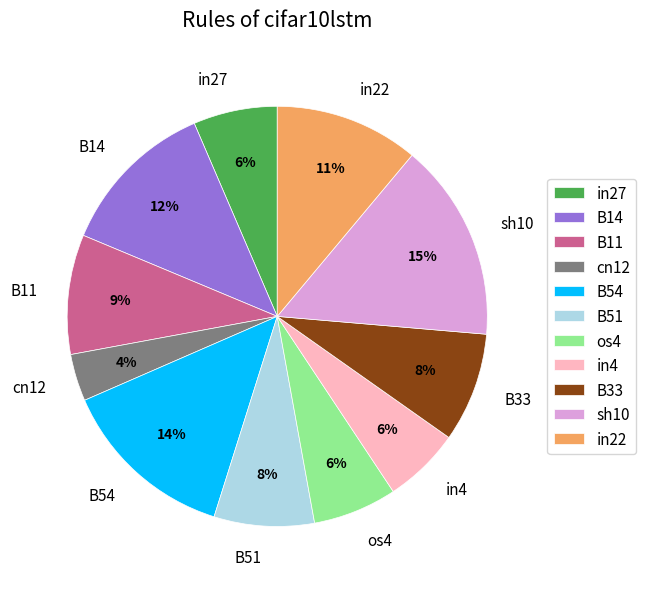

The B54 slice represents 14% of the pie. True or false?

True